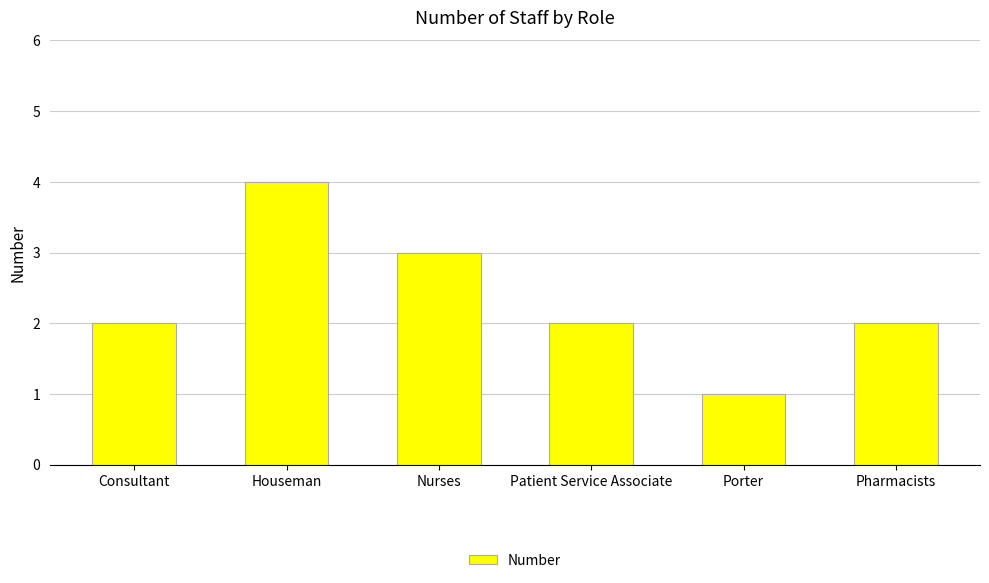

What is the label of the 5th bar from the left?

Porter